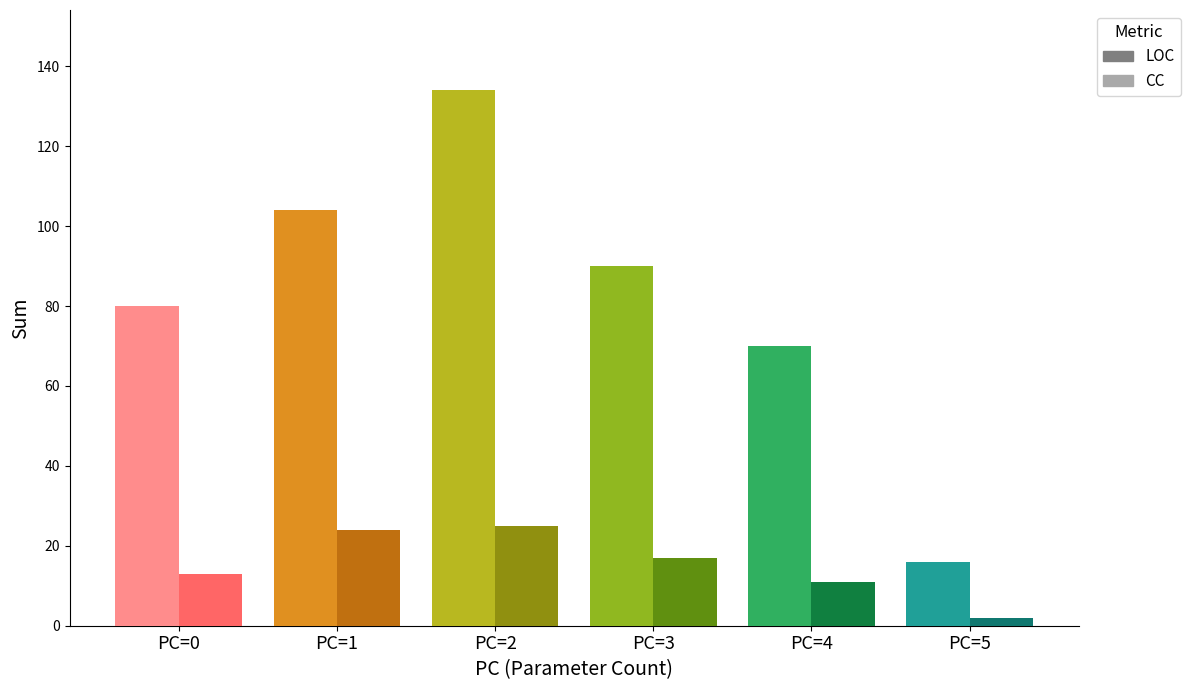

What is the sum of all LOC values?

494